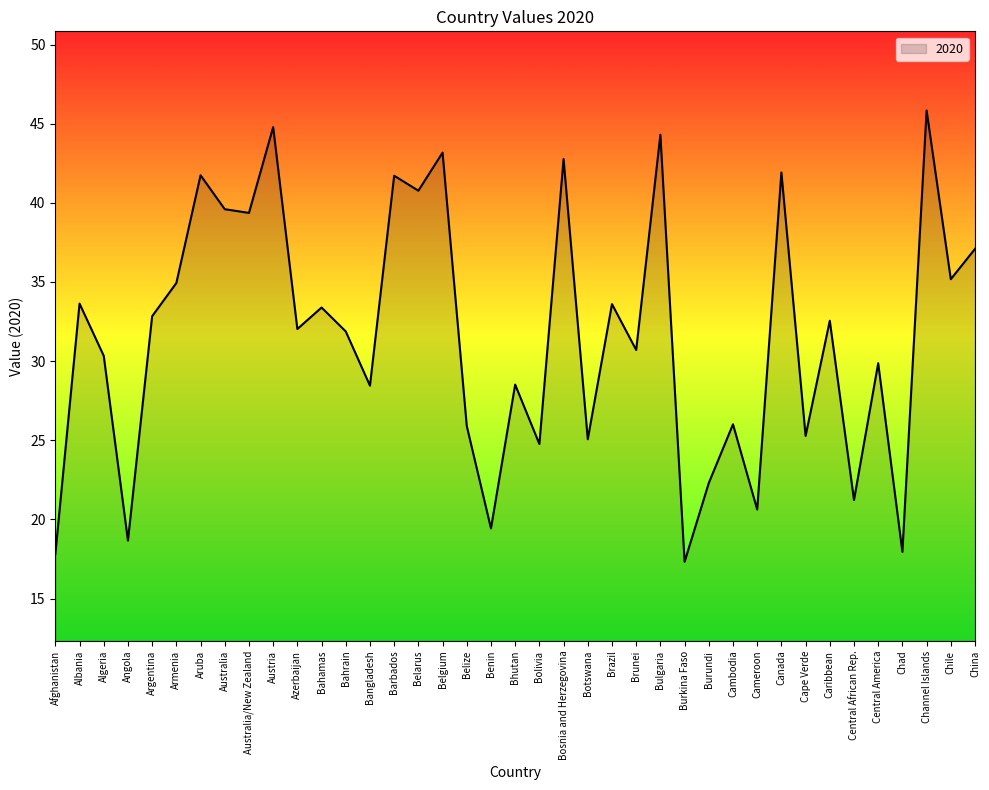

The chart shows a value of 32.0 at Azerbaijan. True or false?

True